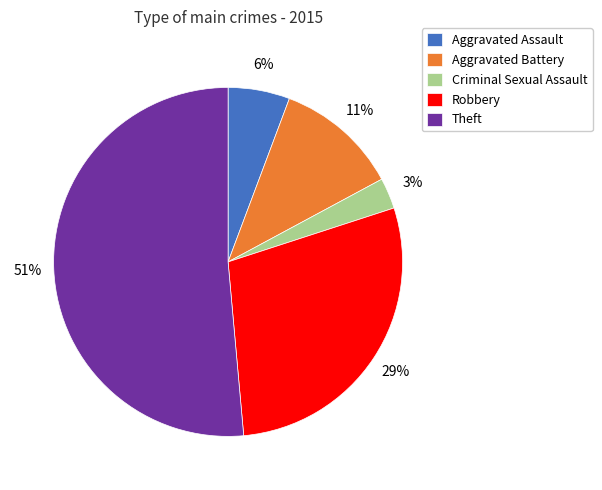

What is the majority slice?

Theft